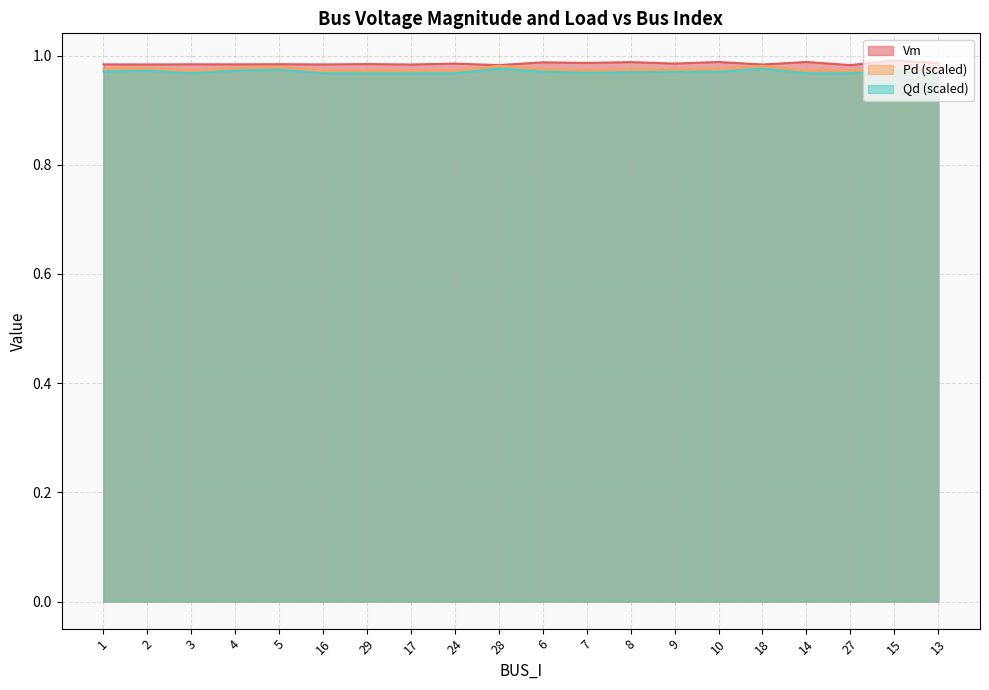

At which category does Pd reach its first local peak?

2